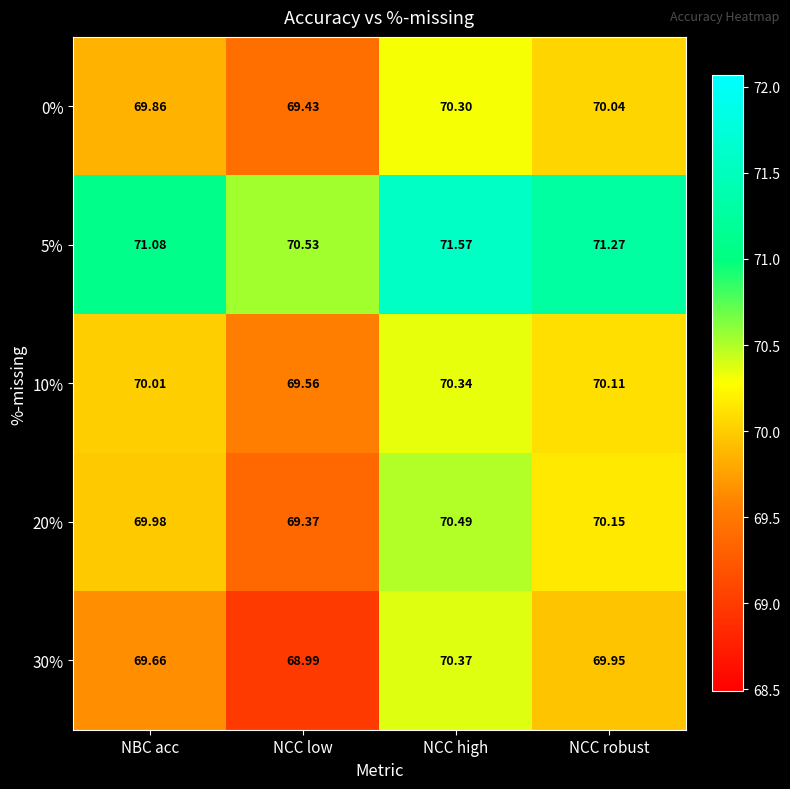

Count the number of data series in this chart.

5